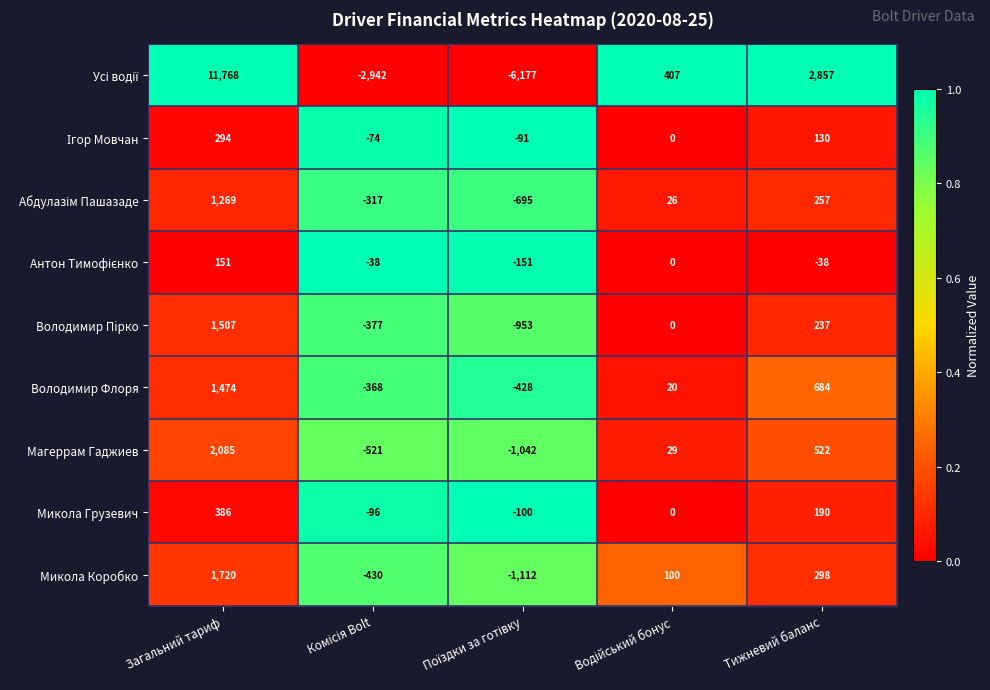

Is it true that Магеррам Гаджиев equals 362 at Тижневий баланс?

False